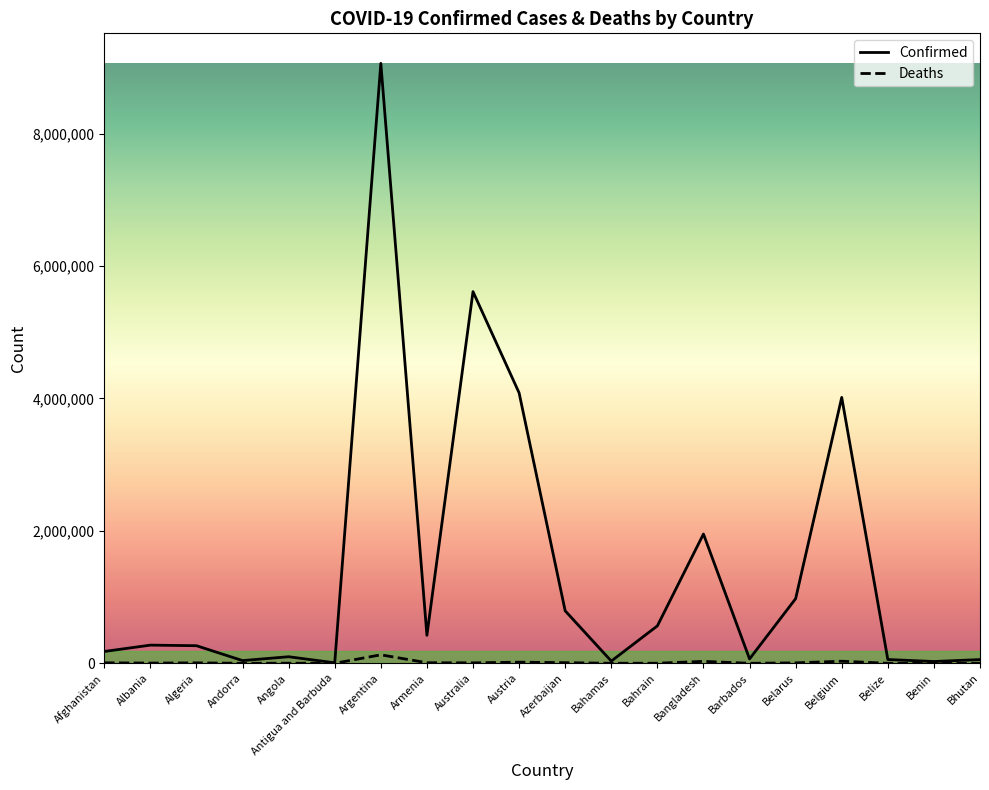

What is the difference between the second highest and second lowest values in the Confirmed series?

5586413